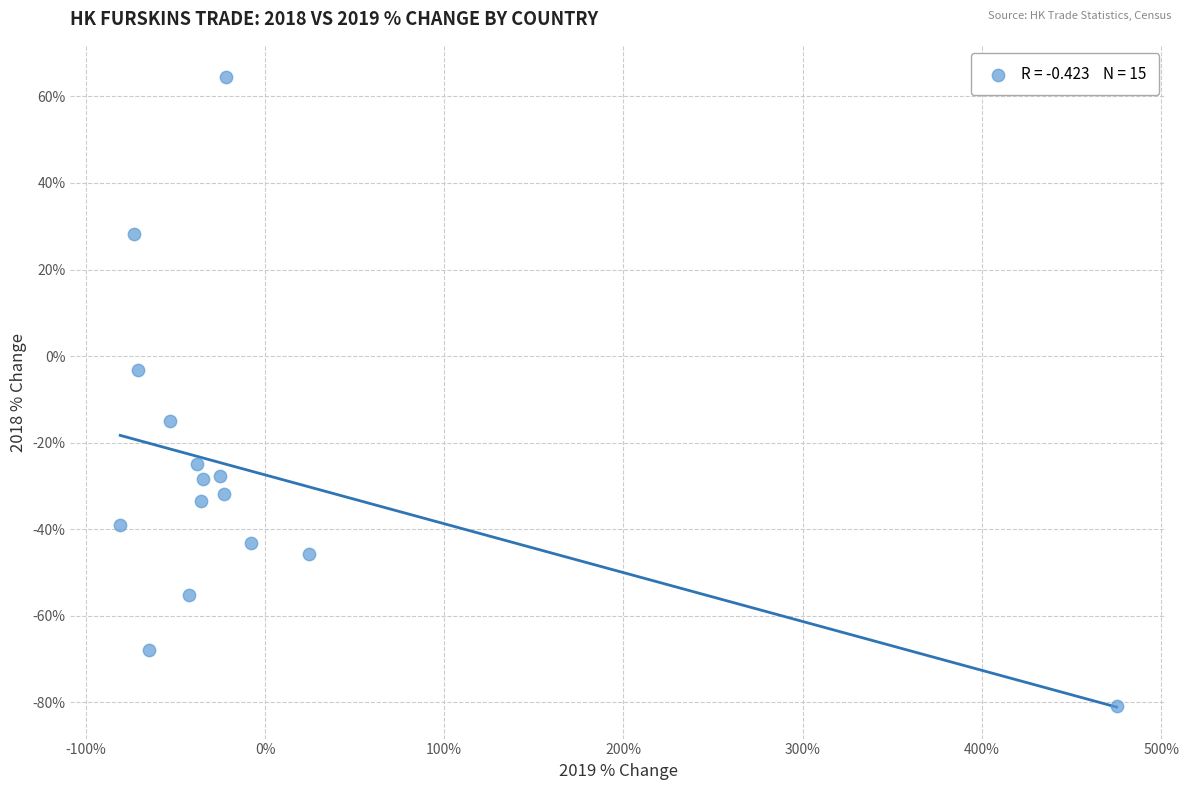

What is the range of X values (max minus min)?

555.9